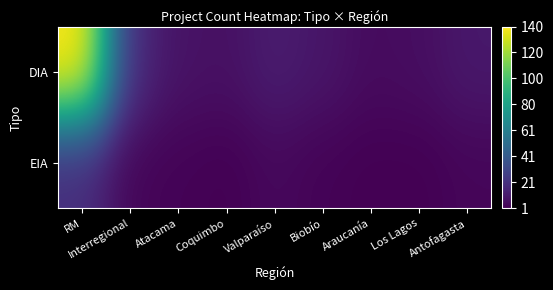

List the series in order of their peak value, highest first.

DIA, EIA